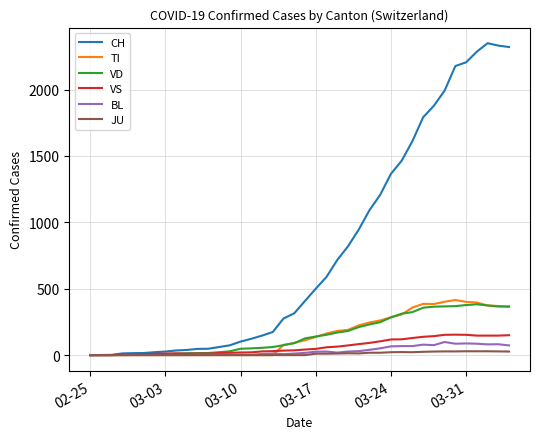

Which series has the largest total across all categories?

CH